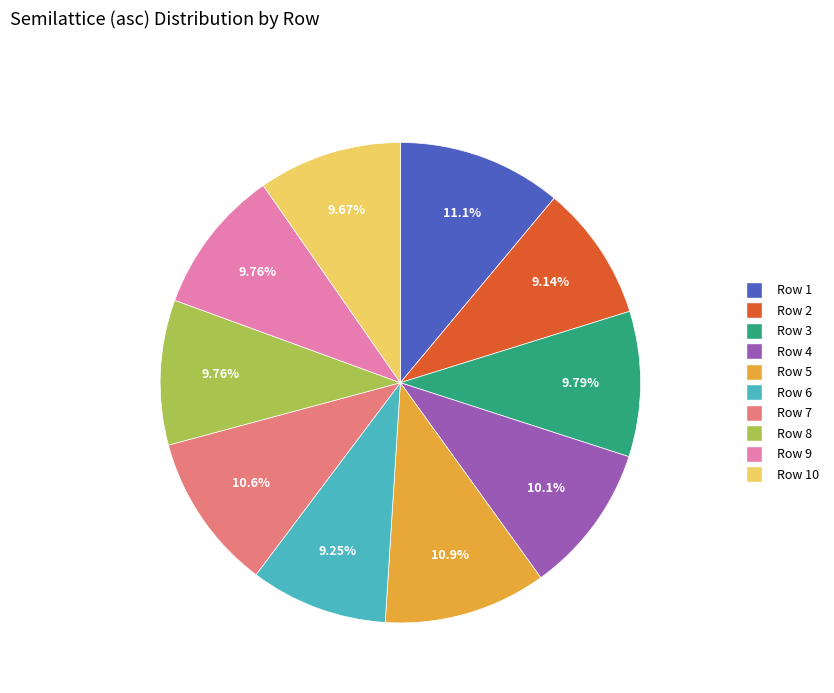

Count the number of slices in the pie.

10